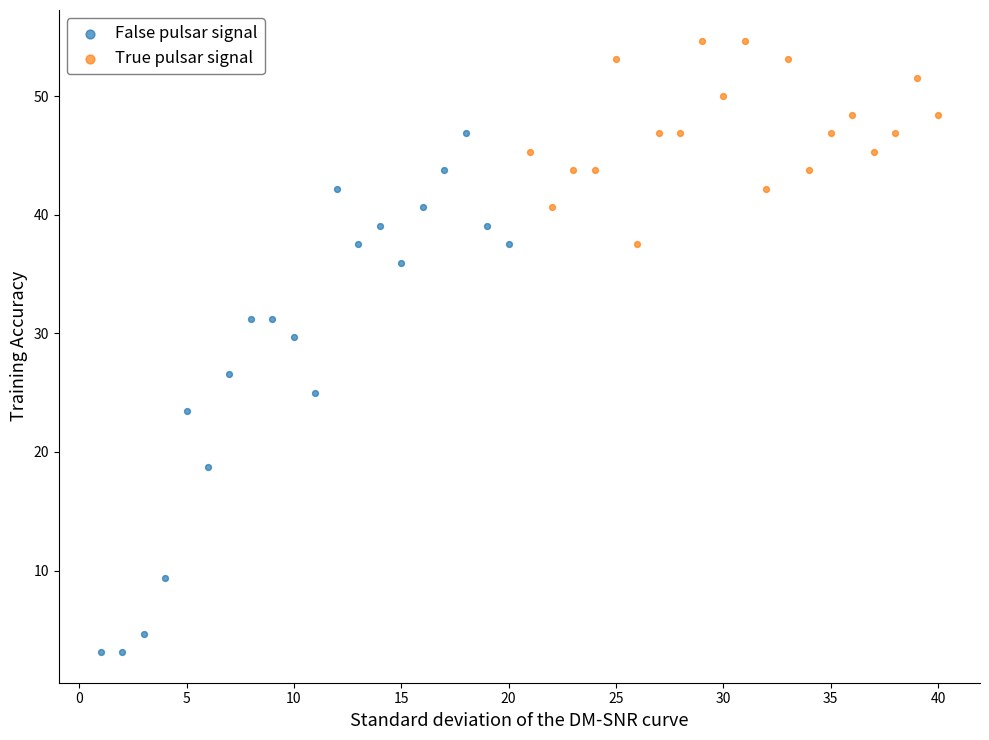

What are all the series names shown in the legend?

False pulsar signal, True pulsar signal